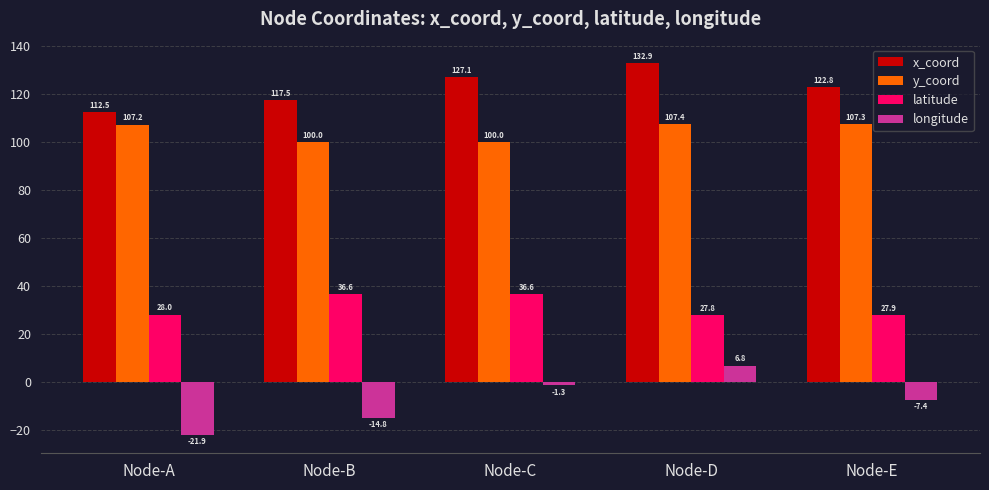

List the series in order of their peak value, highest first.

x_coord, y_coord, latitude, longitude